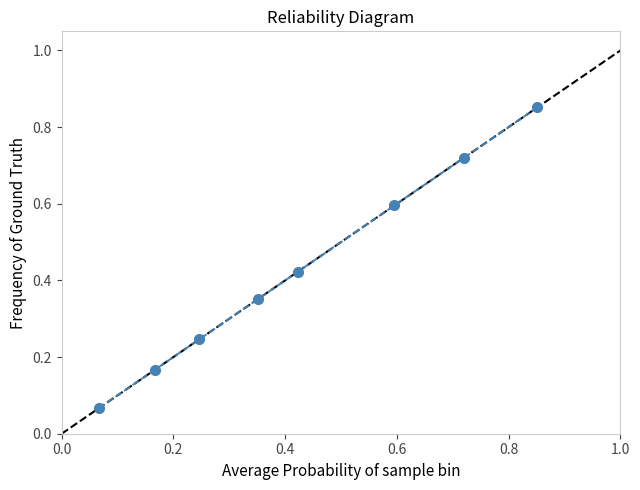

What is the difference between the second highest and second lowest values?

0.6